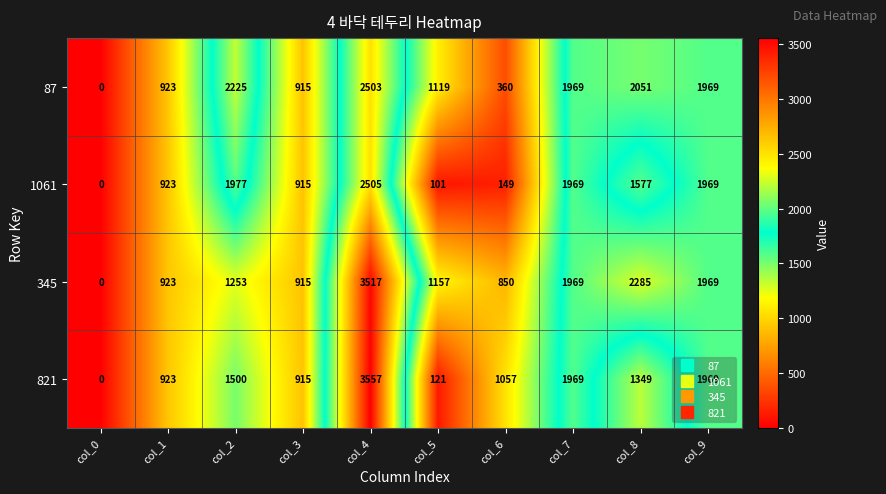

How many positive values does the 821 series have?

9